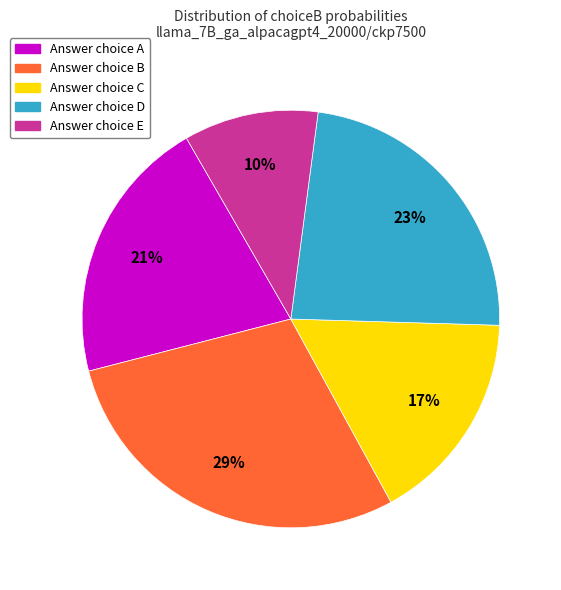

Is there a majority slice in this chart?

No